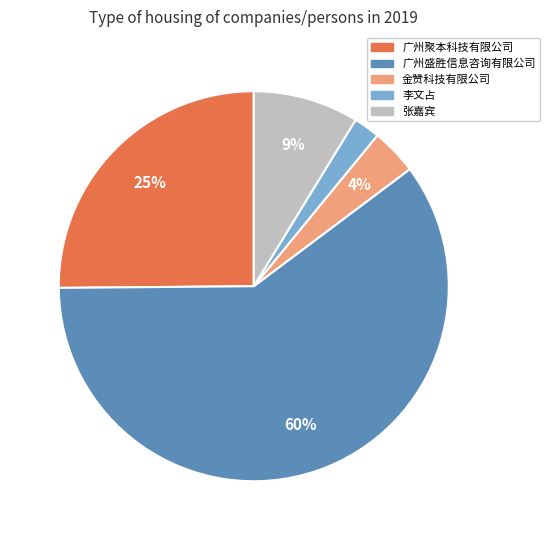

How many segments does this pie chart have?

5